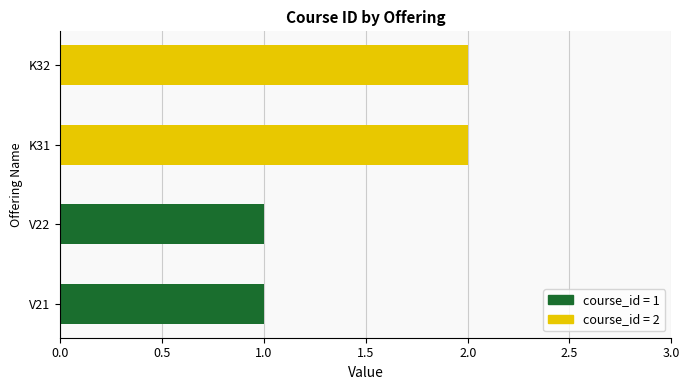

The value at K32 is 2. True or false?

True